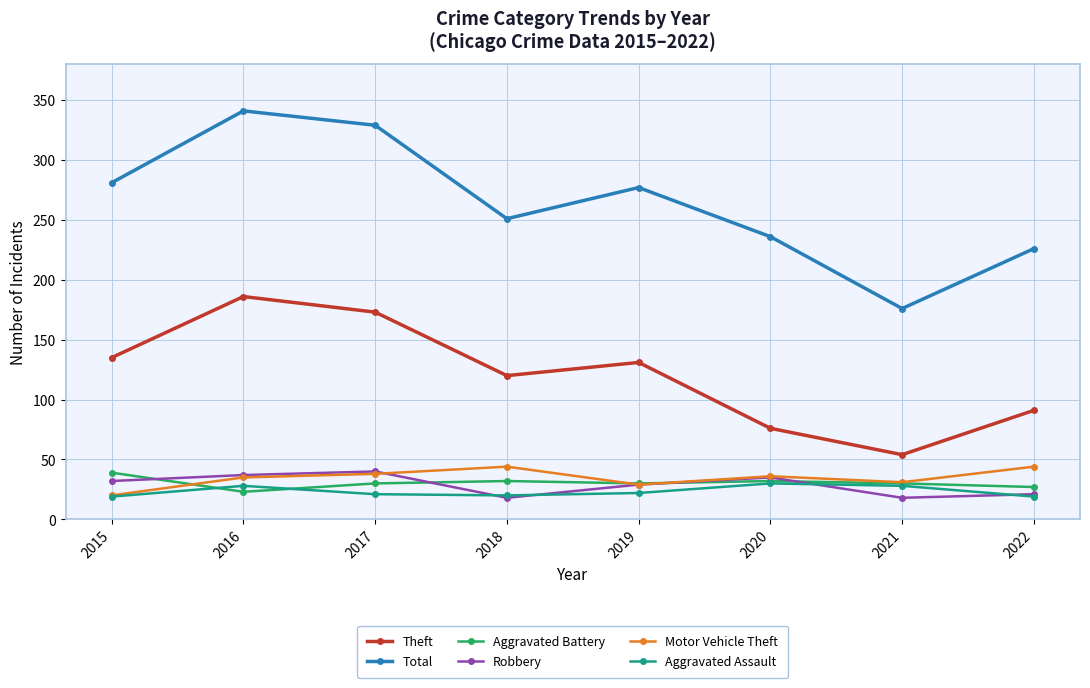

What is the difference between the Total values at 2017 and 2021?

153